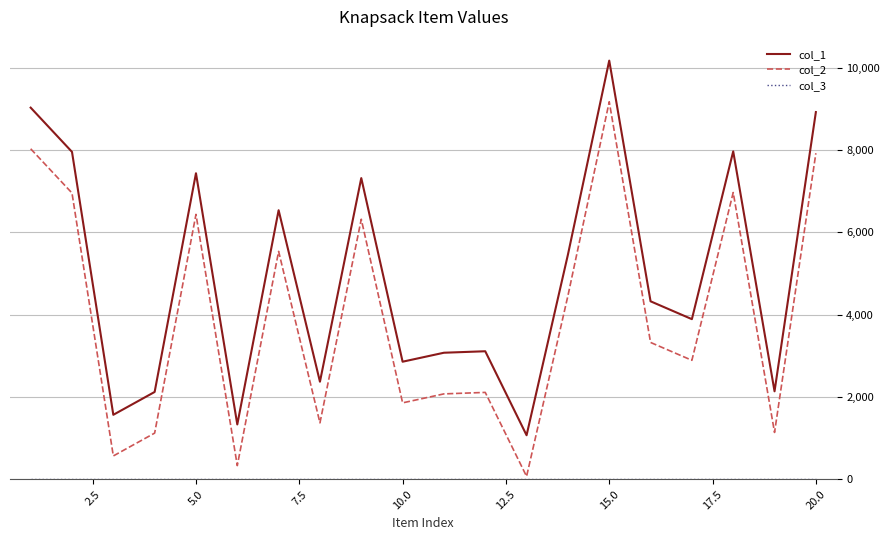

Which series has the largest total across all categories?

col_1